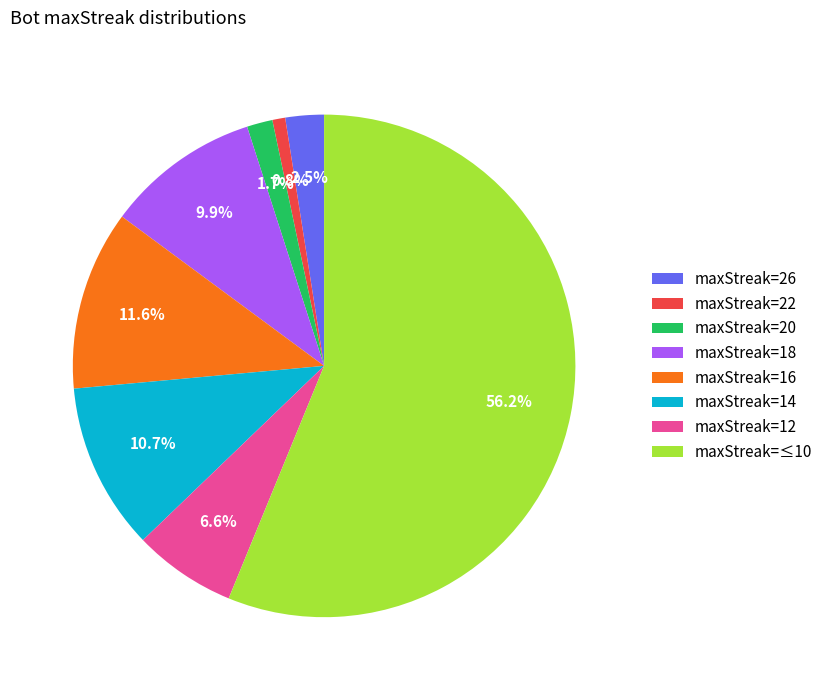

Rank the categories by value from lowest to highest.

maxStreak=22, maxStreak=20, maxStreak=26, maxStreak=12, maxStreak=18, maxStreak=14, maxStreak=16, maxStreak=≤10